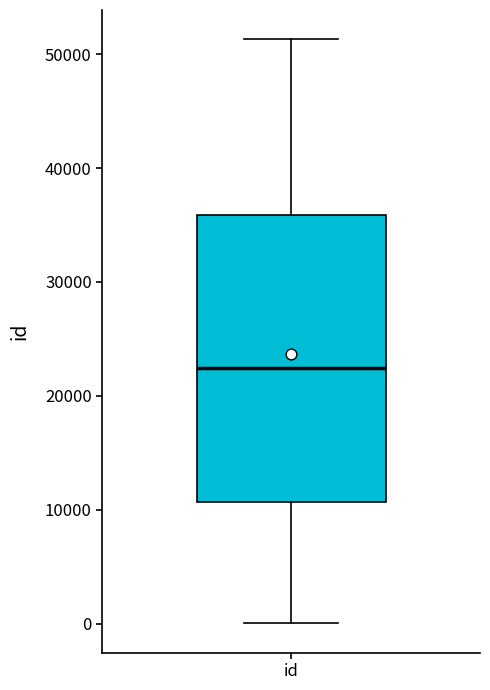

Transcribe this box plot: give where the median line is, the range the box spans, and where the two whiskers end, as read against the y-axis. The values are not printed on the chart, so give them approximately, as read against the axis.

median 22000, box 11000 to 36000, whiskers 0 to 51000